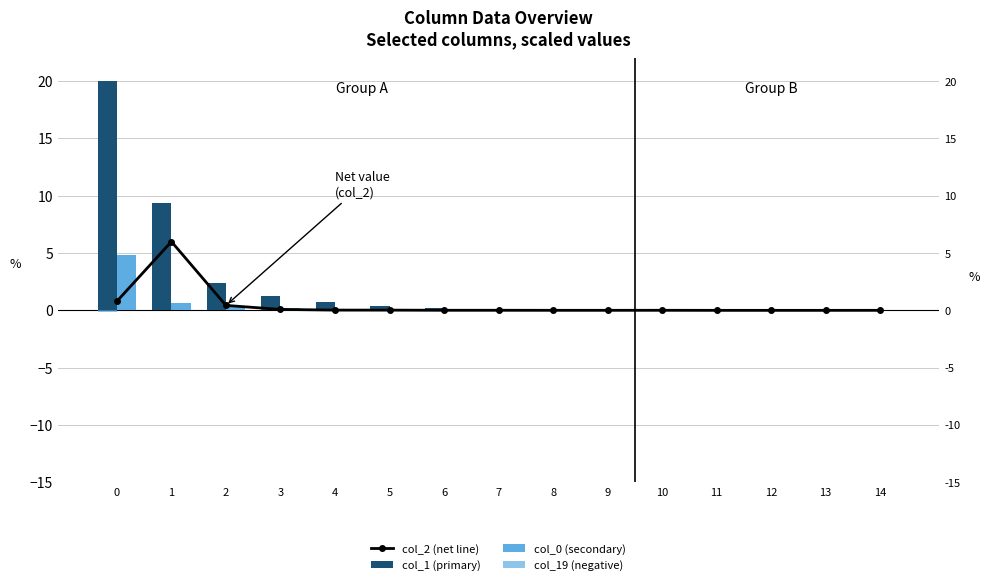

What are all the series names shown in the legend?

col_2 (net line), col_1 (primary), col_0 (secondary), col_19 (negative)